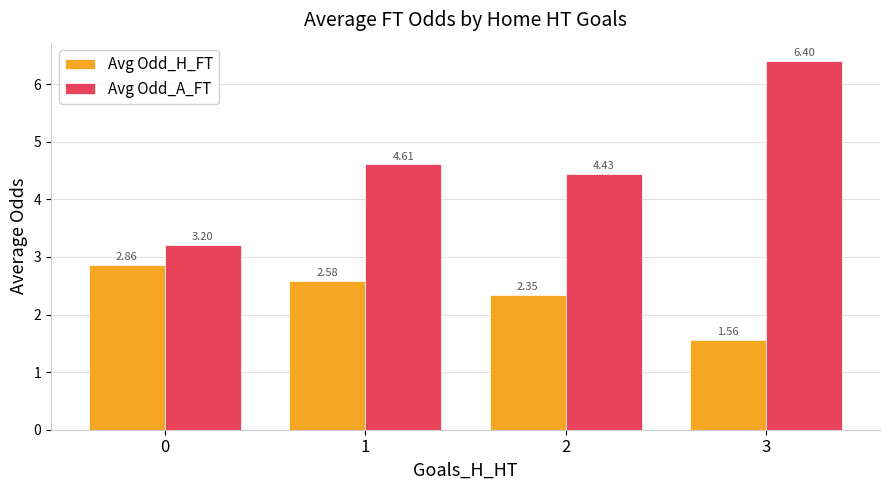

How many values in the Avg Odd_A_FT series exceed 4?

3